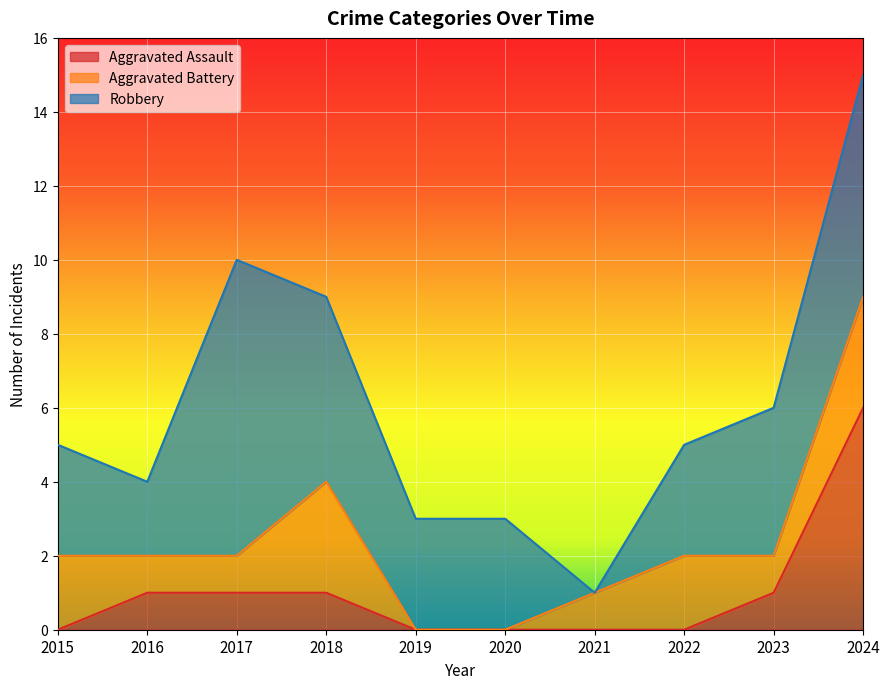

Which series changed the most between 2016 and 2022?

Aggravated Assault